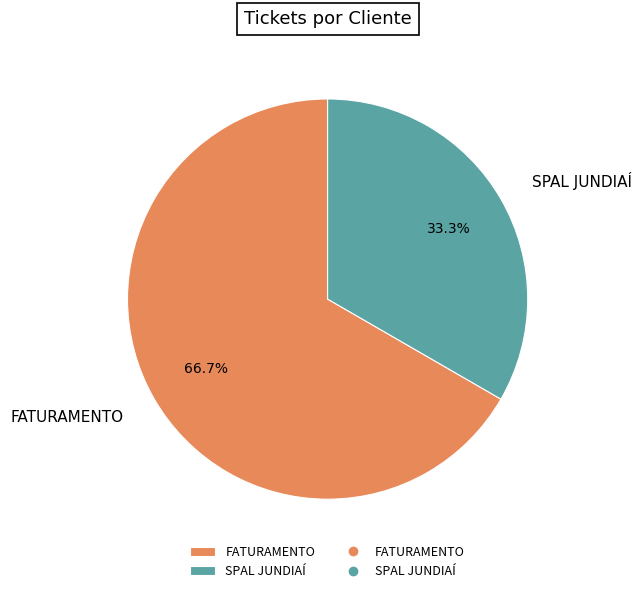

How much of the chart is everything except FATURAMENTO?

33.3%